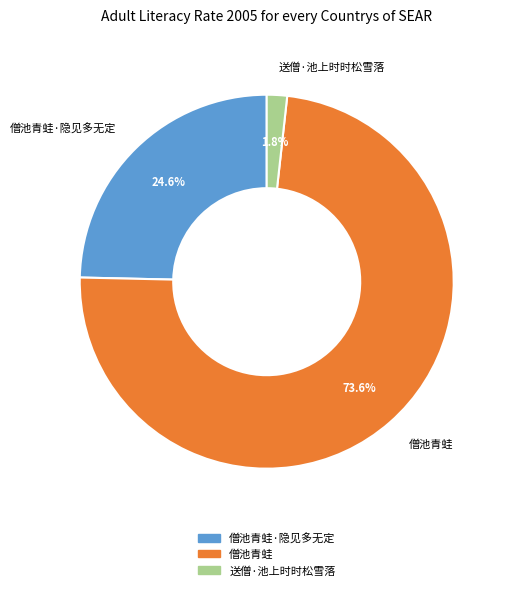

Is it true that 僧池青蛙·隐见多无定 is 25% of the pie?

True